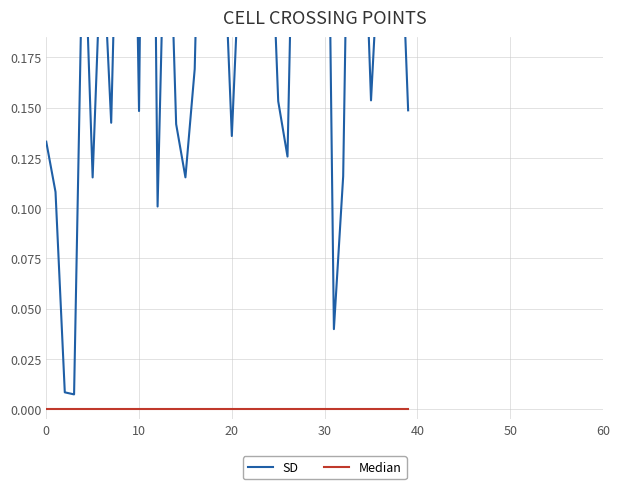

True or false: Median has more than 0 interior local peaks.

False